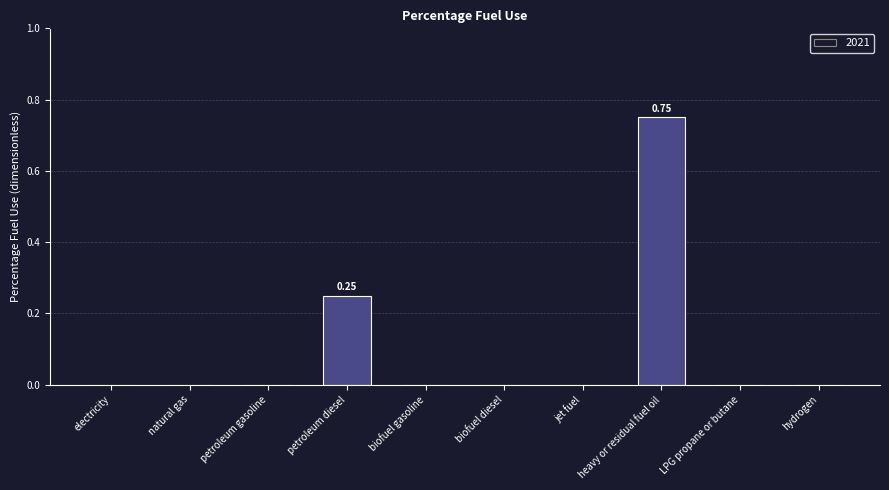

How many data points does each series have?

10